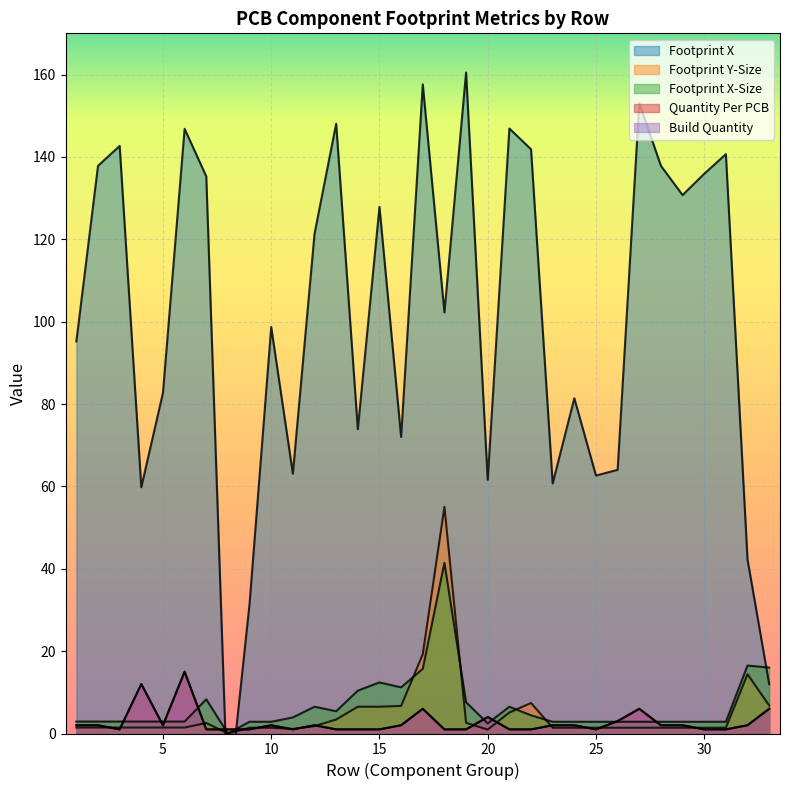

Which category has the highest value in the Footprint X series?

19